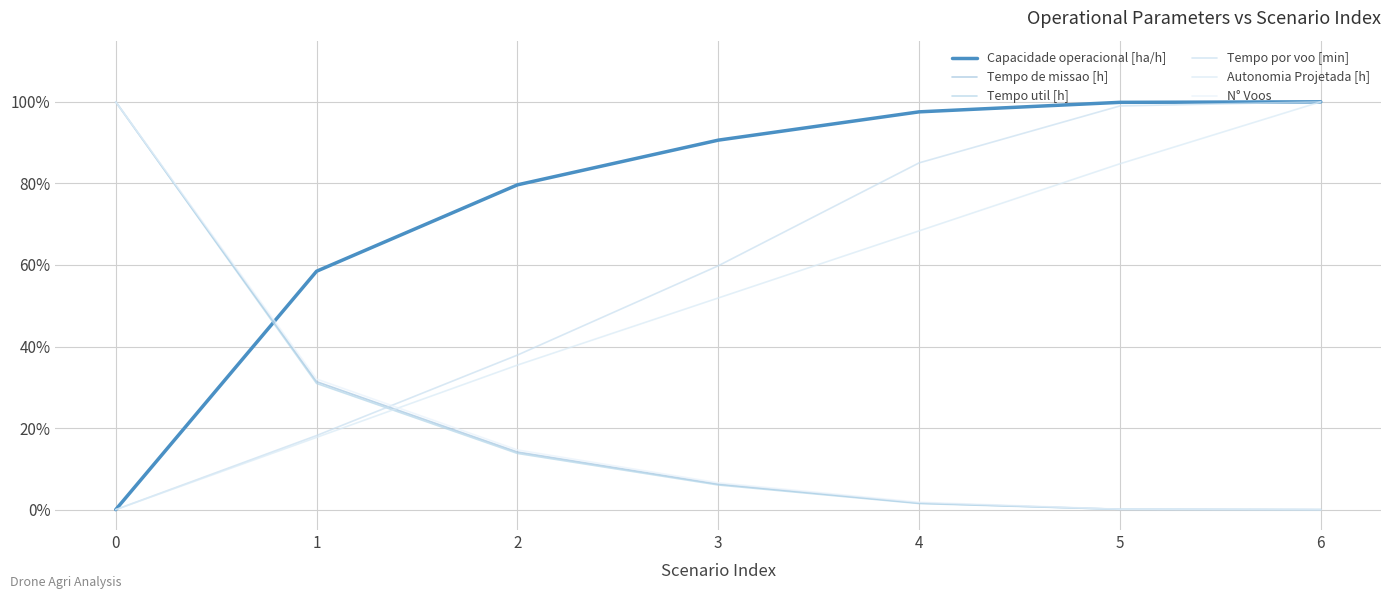

Does the chart have visible grid lines?

Yes